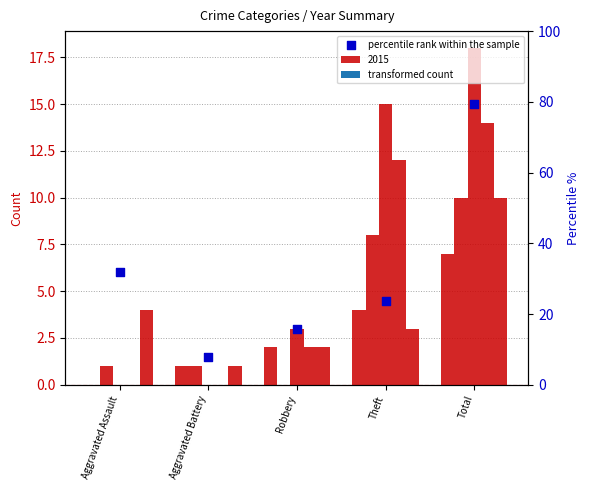

Between Aggravated Assault and Total, which is larger?

Total